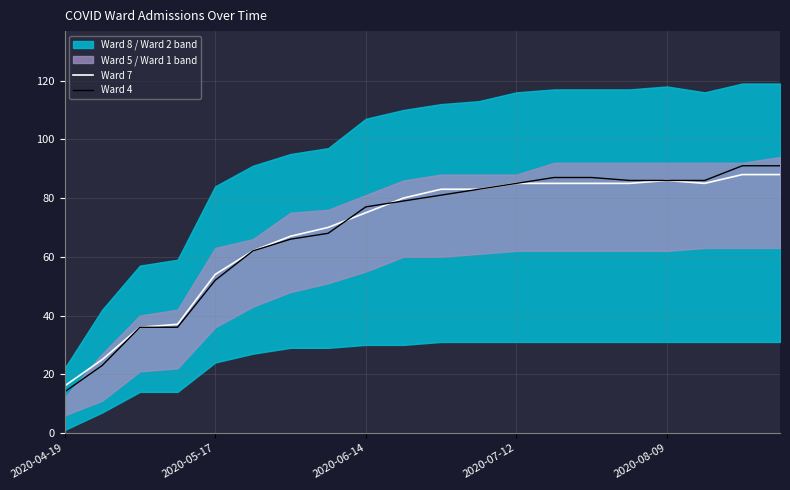

True or false: Ward 4 has more than 1 points higher than both neighbors.

False